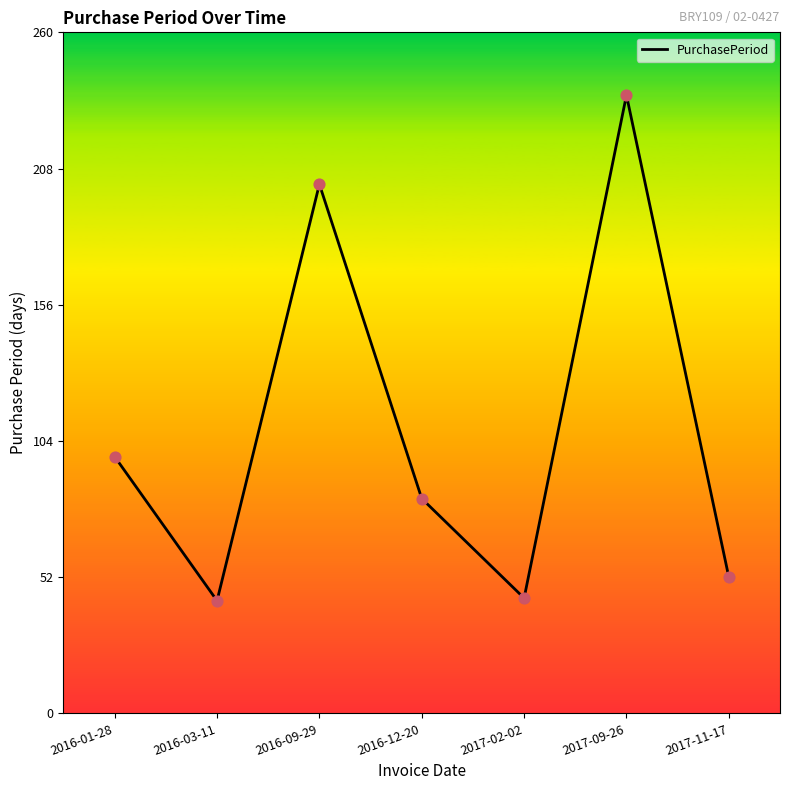

What is the change in value from 2016-12-20 to 2017-11-17?

-30